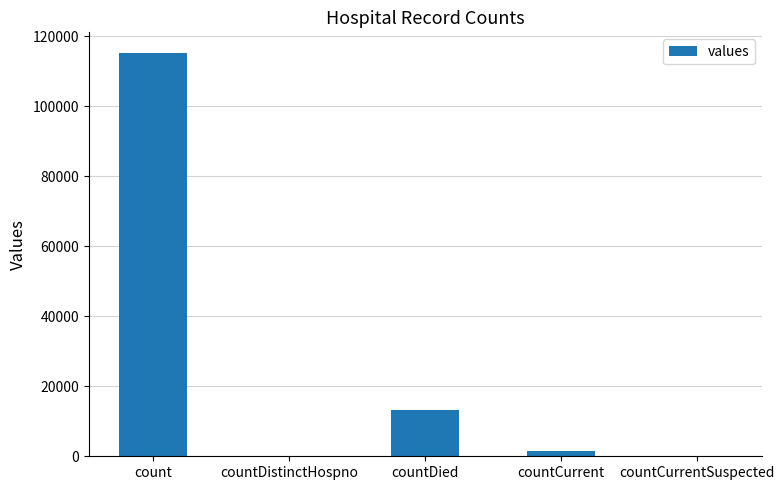

Count the number of categories in the chart.

5